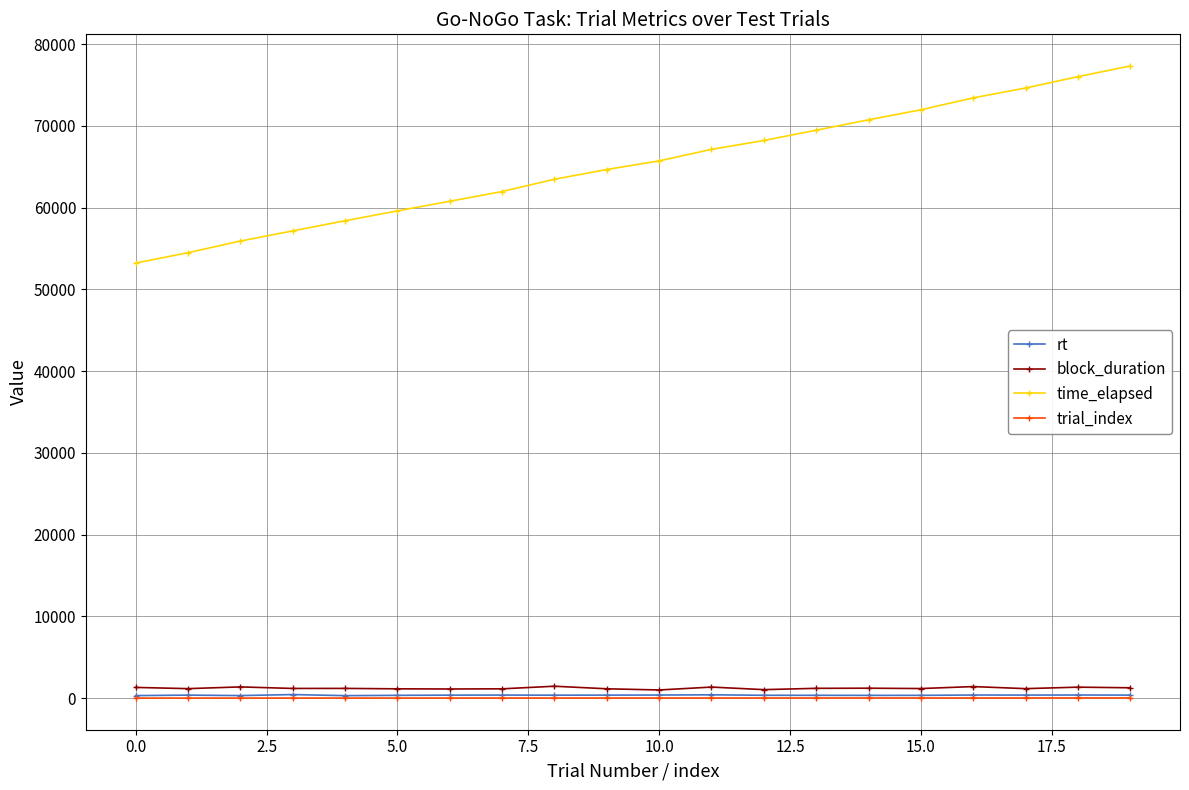

True or false: trial_index and time_elapsed intersect in this chart.

False